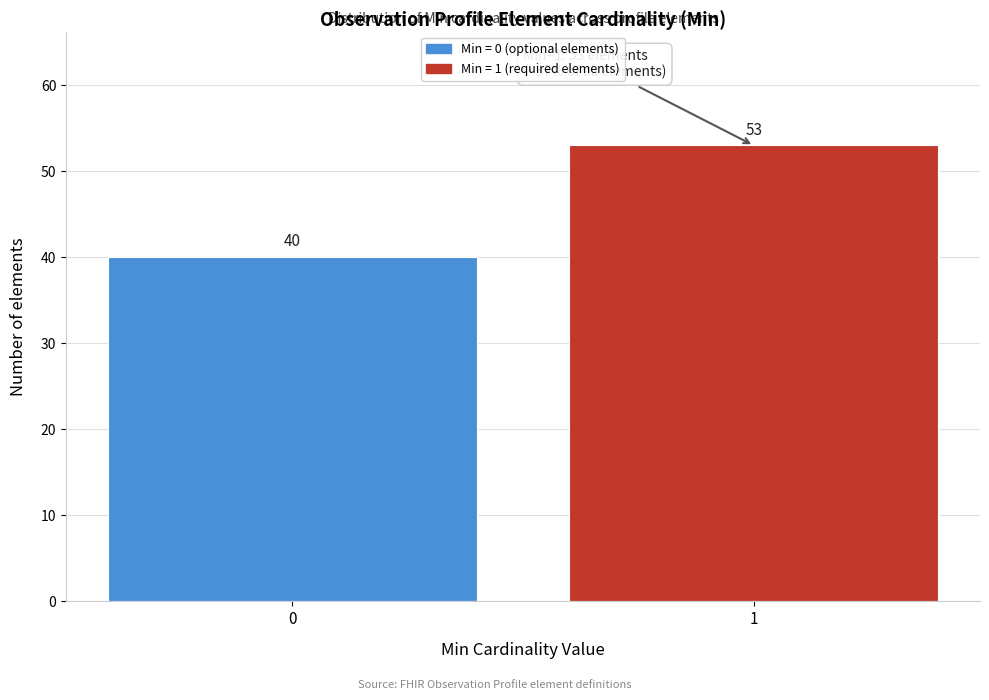

Reading right to left, transcribe all the data shown in this chart.

53	40